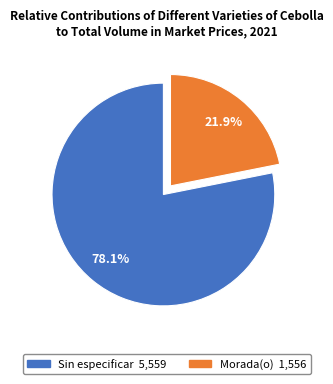

What is the largest slice in the pie chart?

Sin especificar